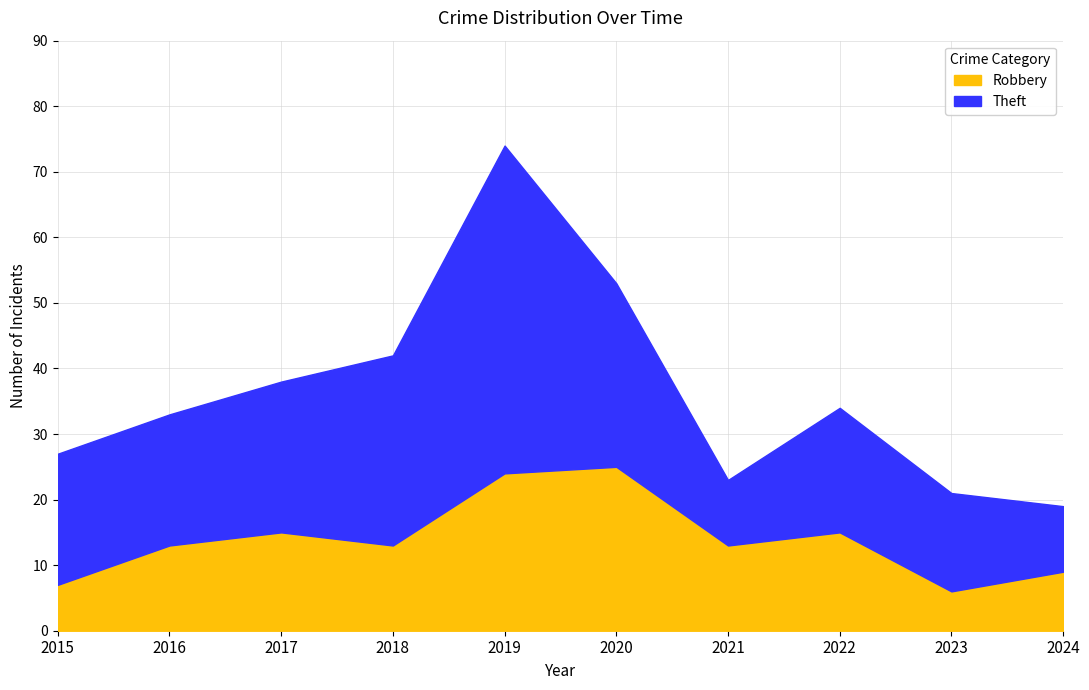

Which series has the largest total across all categories?

Theft